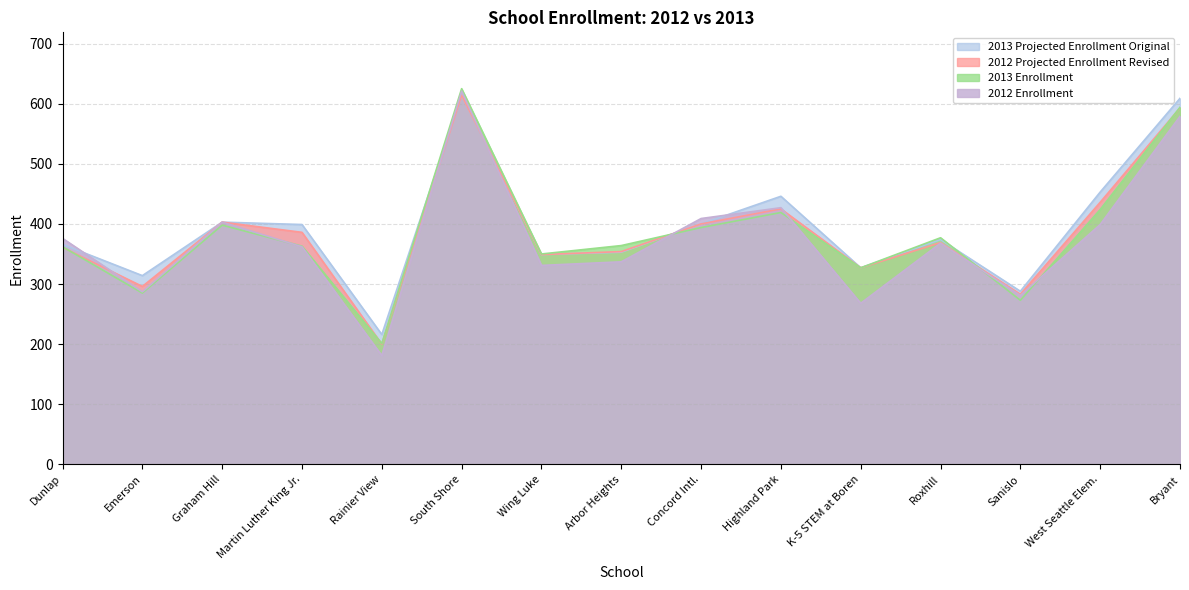

Count the number of data series in this chart.

4